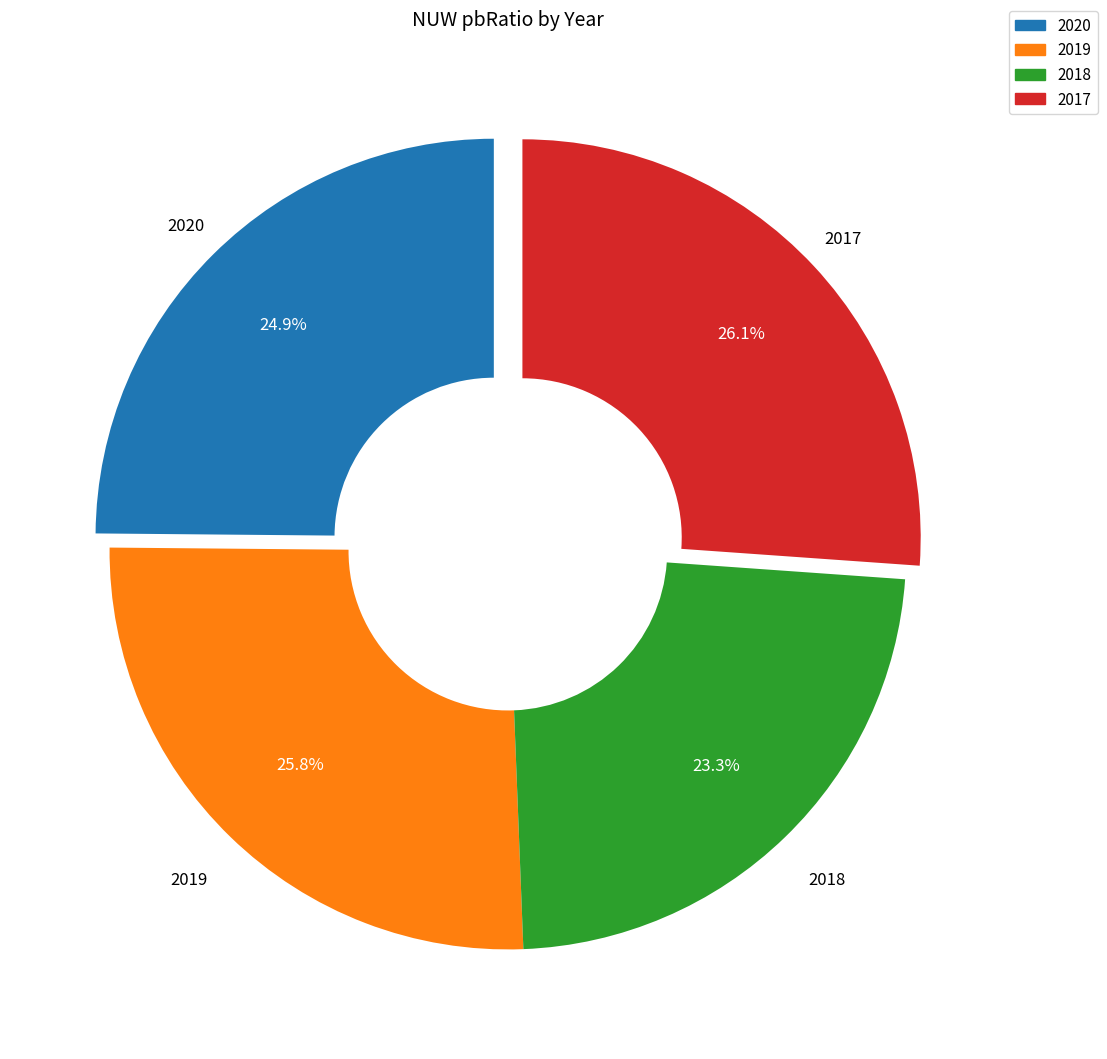

How many segments does this pie chart have?

4